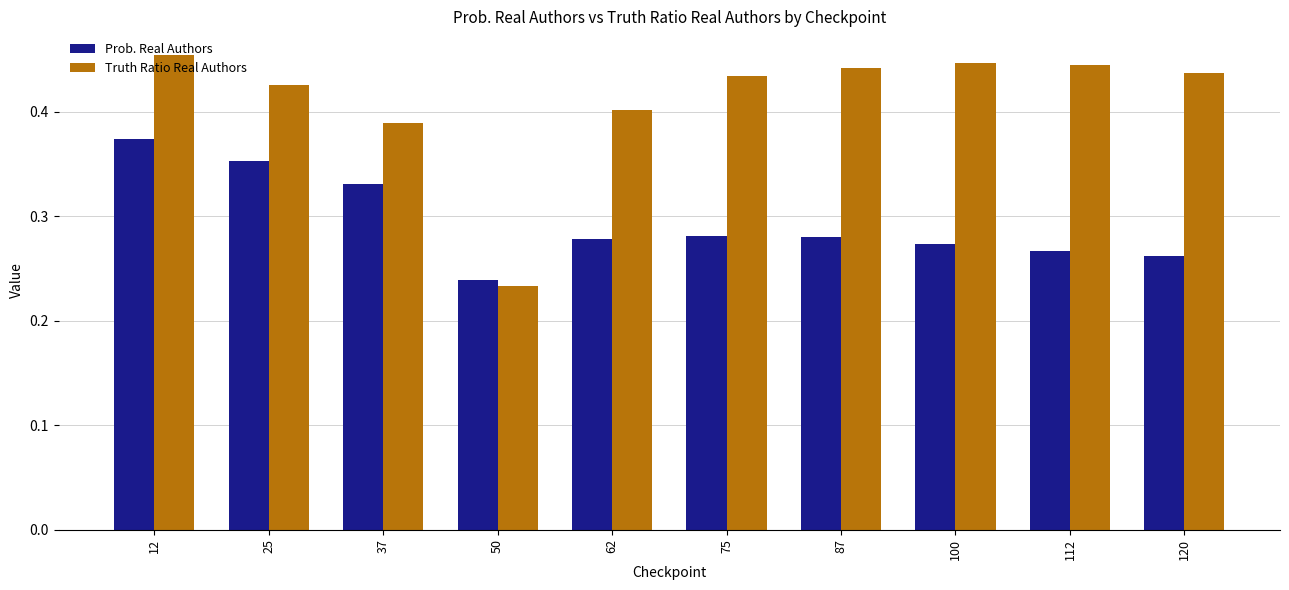

Does the chart contain any negative values?

No